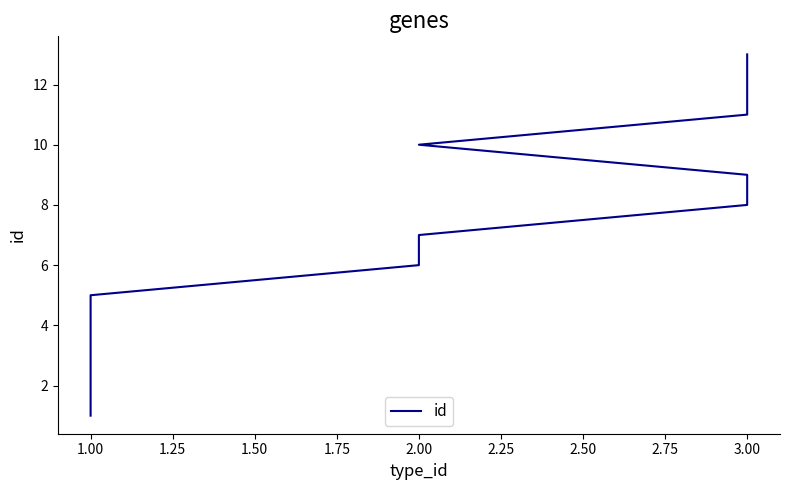

What is the difference between the values at 3.00 and 1.00?

9